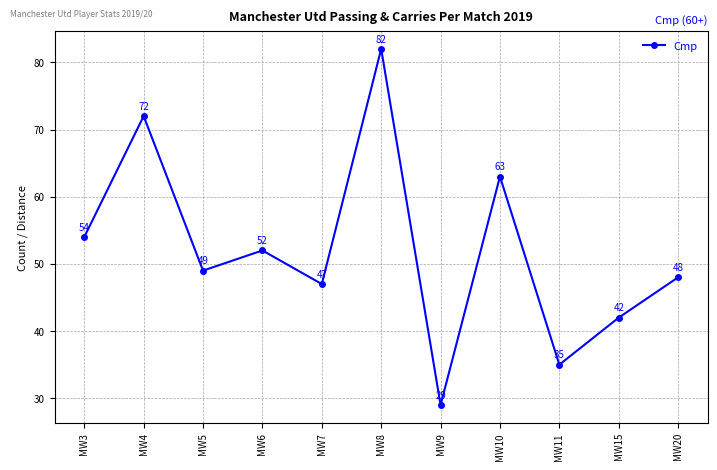

What is the sum of all values?

573